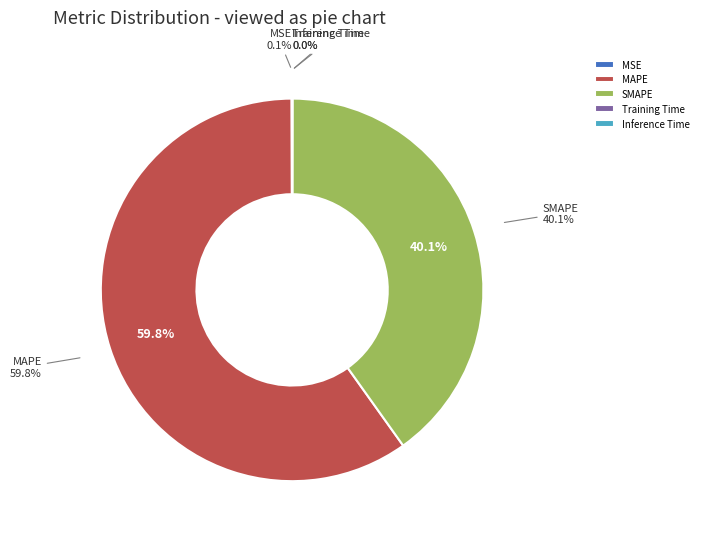

True or false: SMAPE accounts for 40% of the total.

True